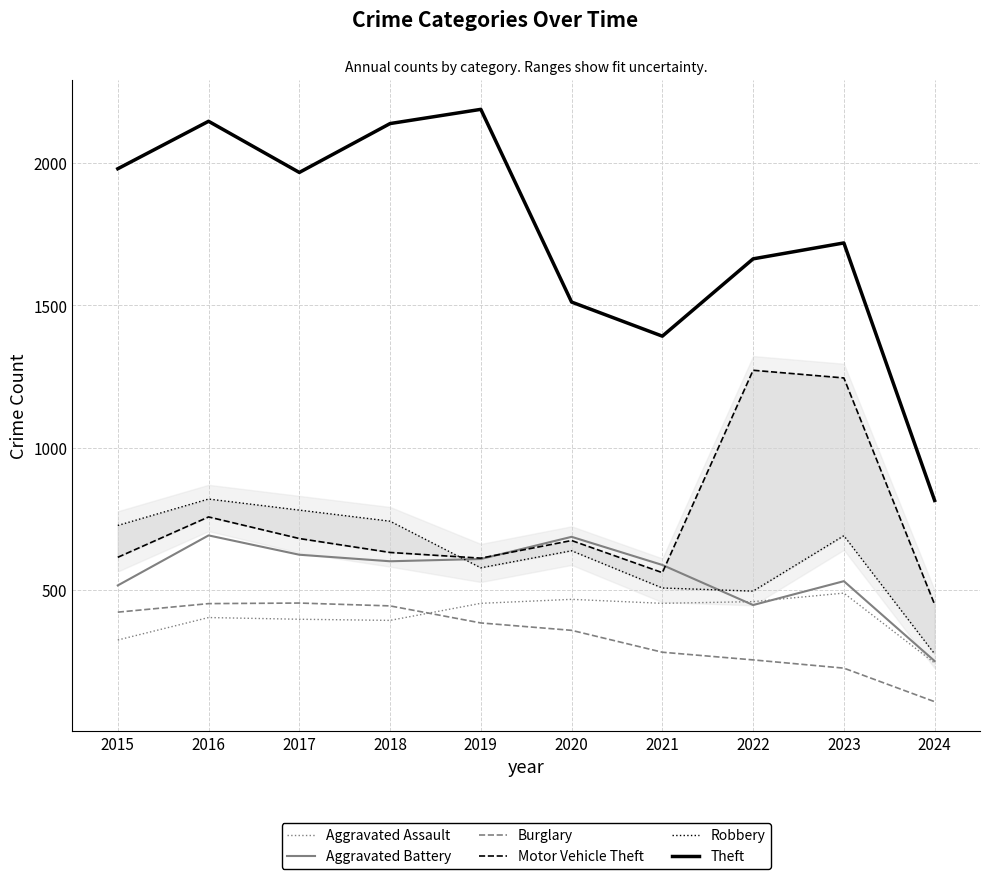

Which series has the largest total across all categories?

Theft